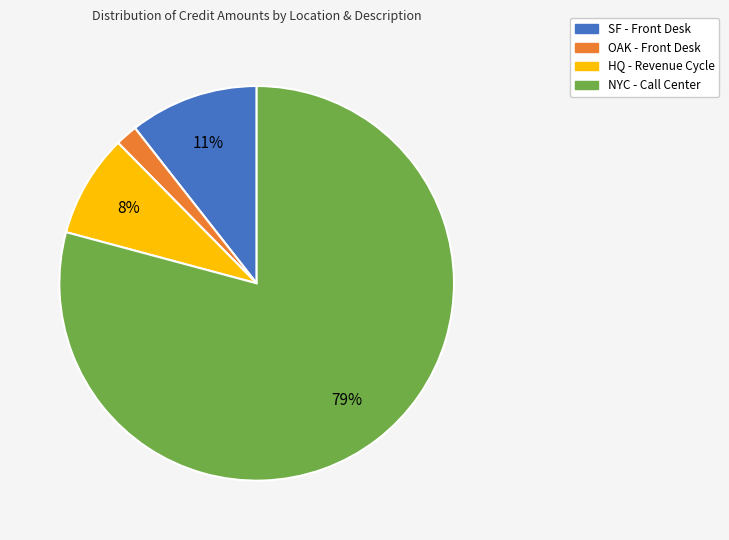

Is it true that OAK - Front Desk is 12% of the pie?

False